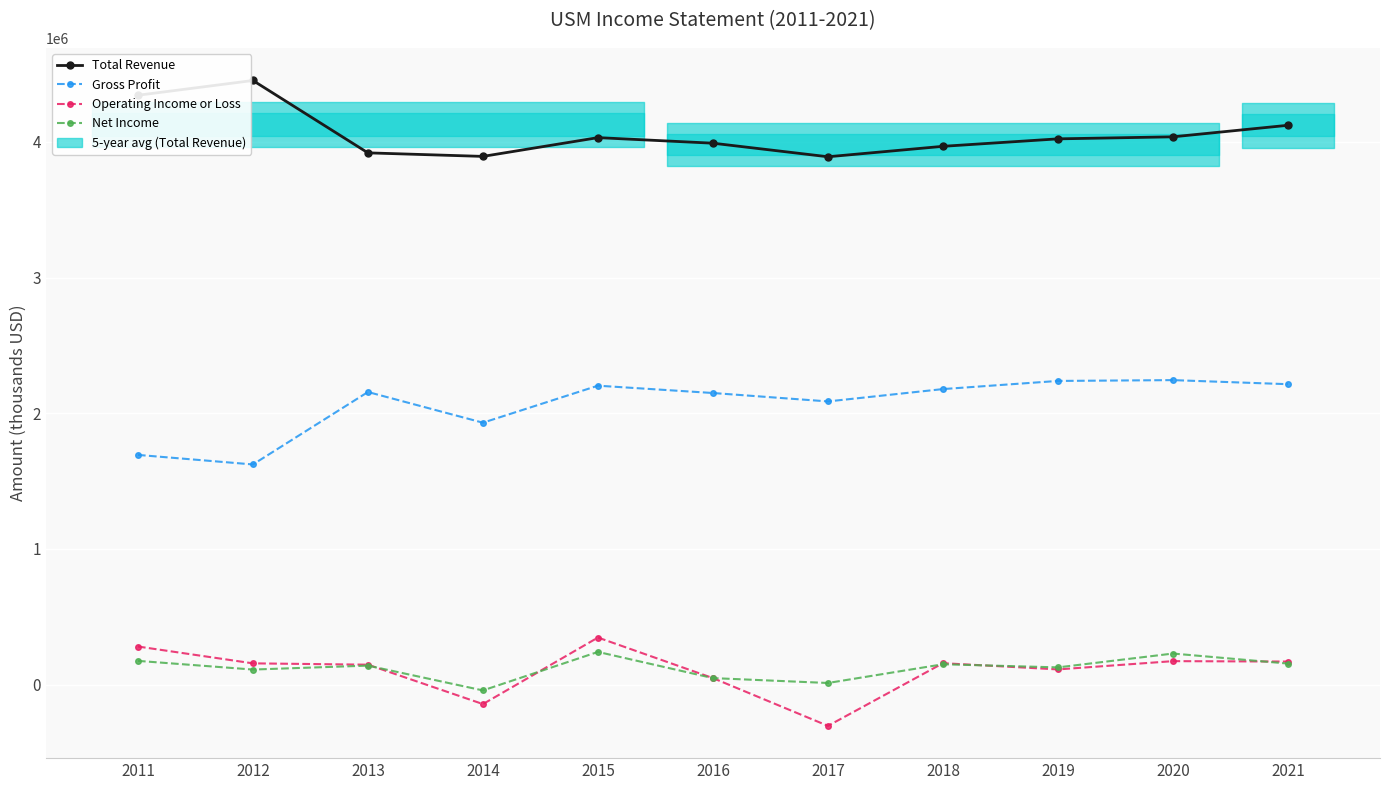

Count the number of data series in this chart.

4